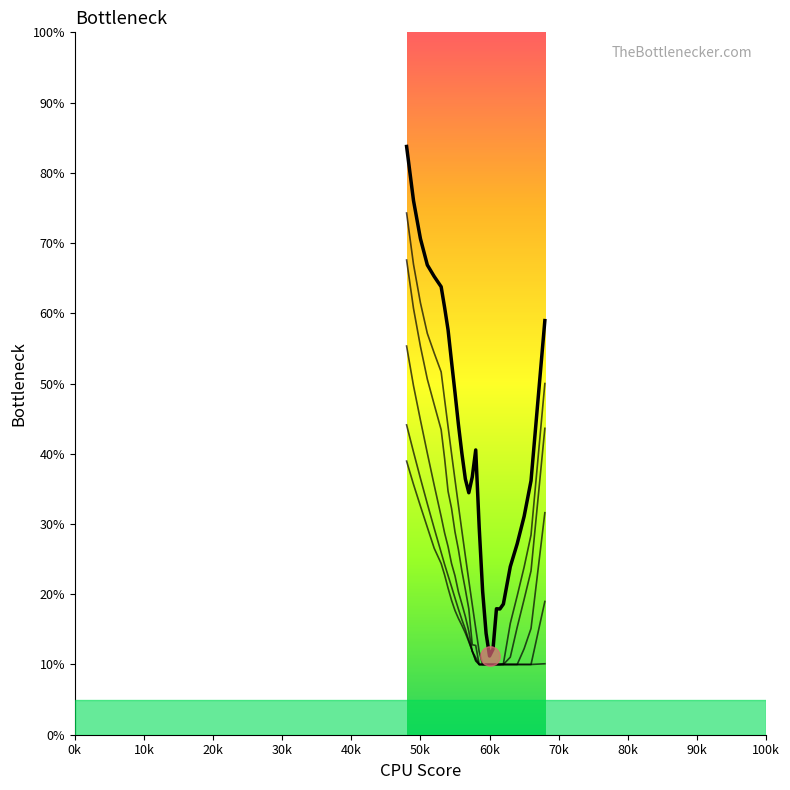

Is this an area chart (filled region under the line)?

Yes